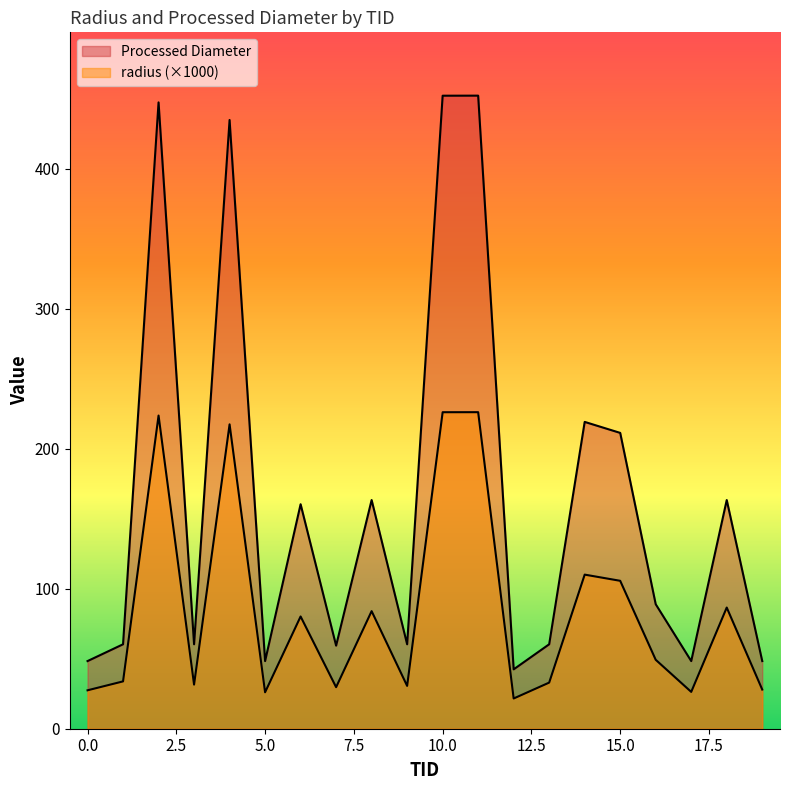

Is it true that radius equals 21.5 at 1?

False